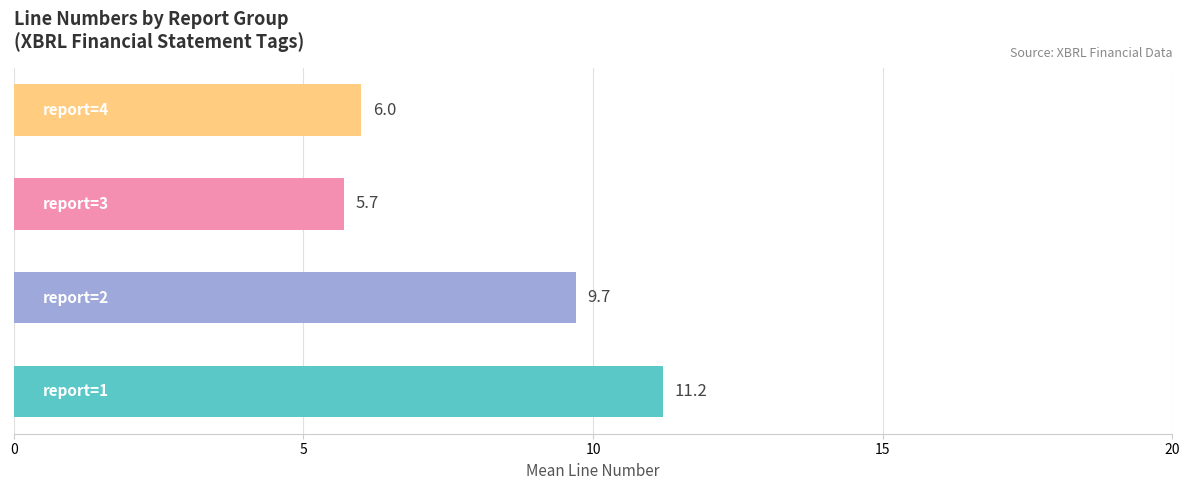

What is the maximum value shown in the chart?

11.2